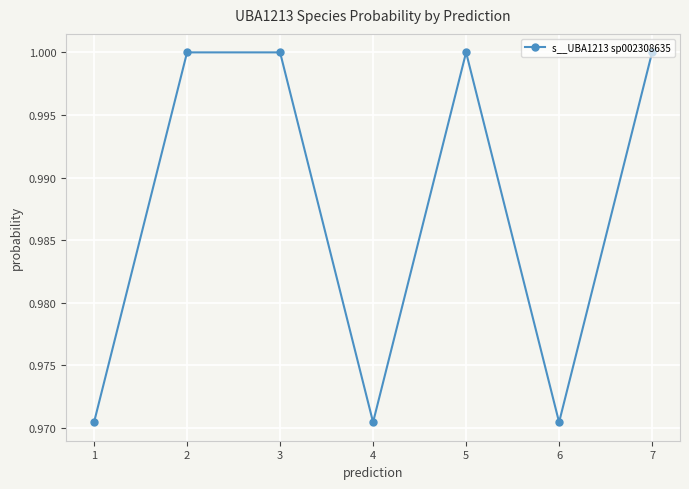

How many lines are shown in the chart?

1